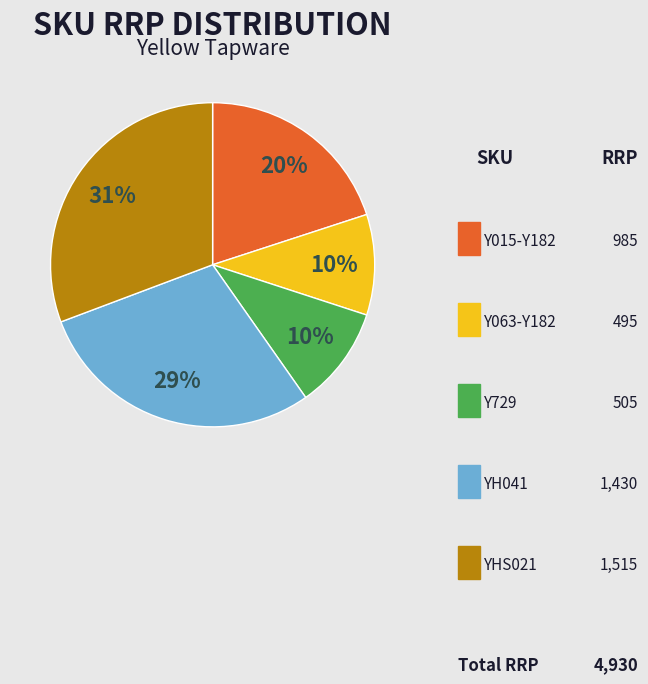

Is there a majority slice in this chart?

No